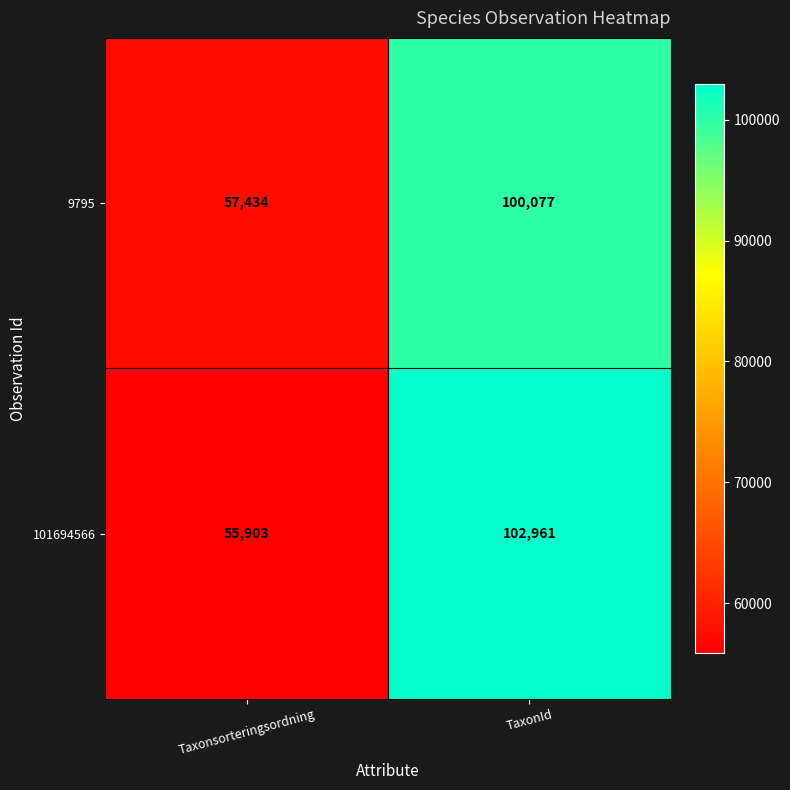

Reading left to right, what are all the values shown in this chart?

9795: Taxonsorteringsordning=57434	TaxonId=100077
101694566: Taxonsorteringsordning=55903	TaxonId=102961